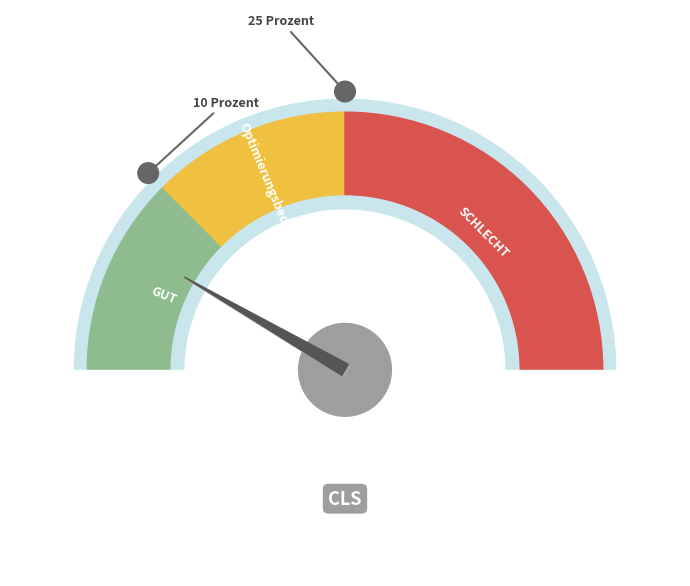

Count the number of slices in the pie.

3